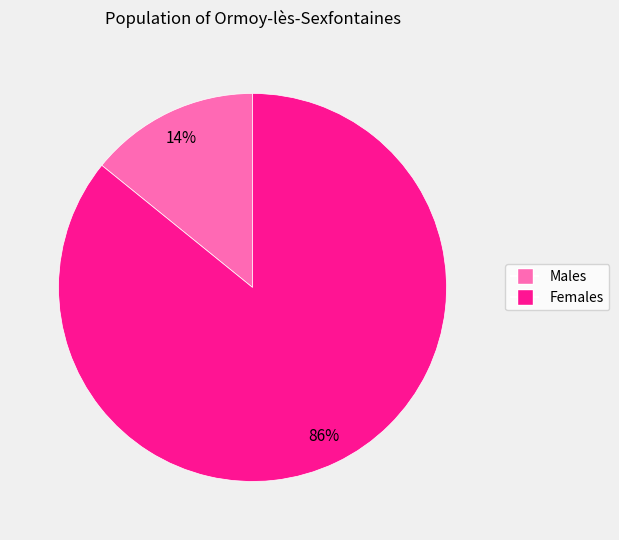

Does any single category account for the majority?

Yes